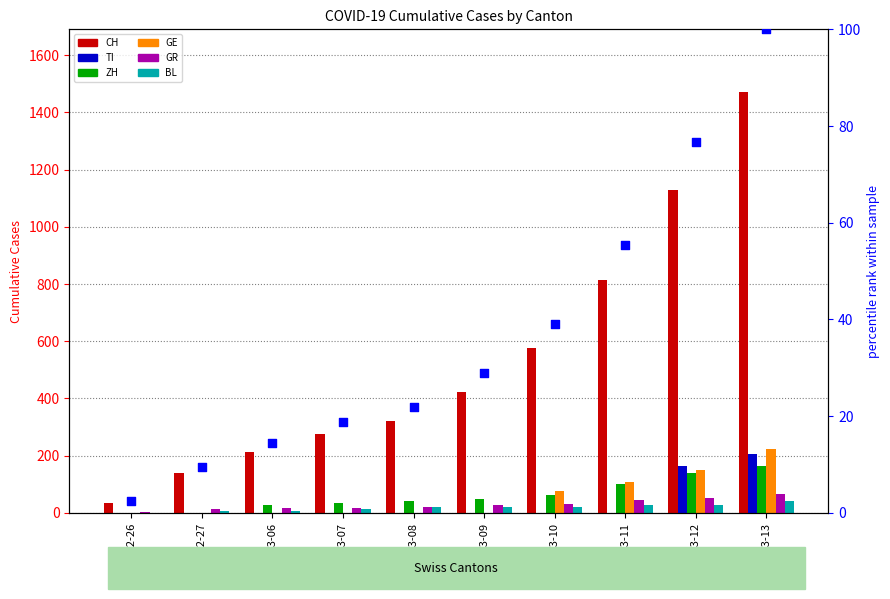

What is the total value across all series at 2020-03-11?

1093